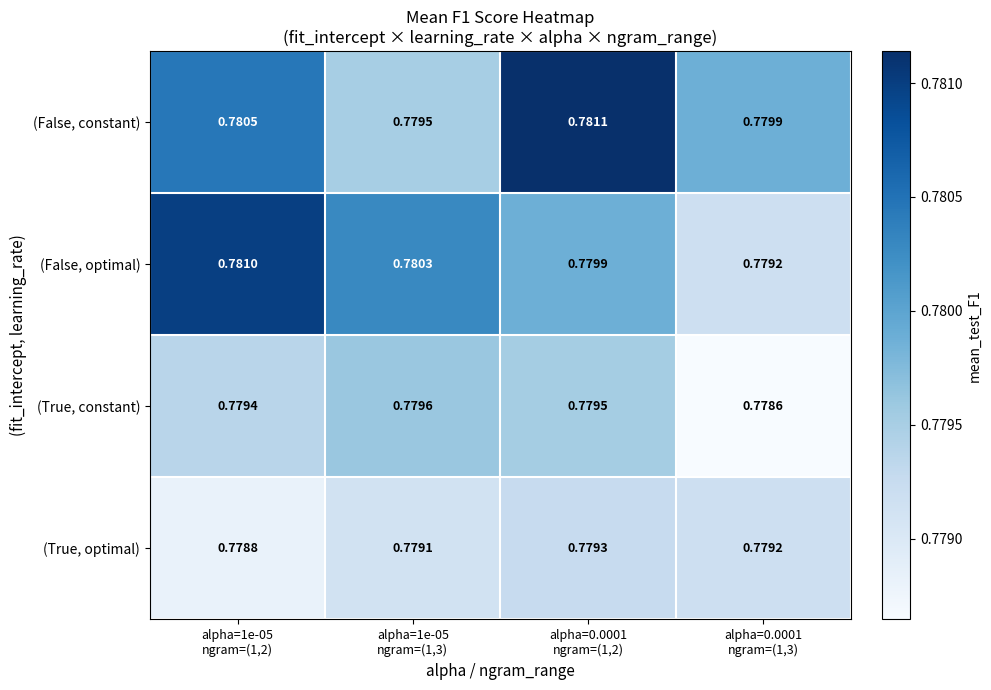

Which series has the widest spread of values?

(False, optimal)